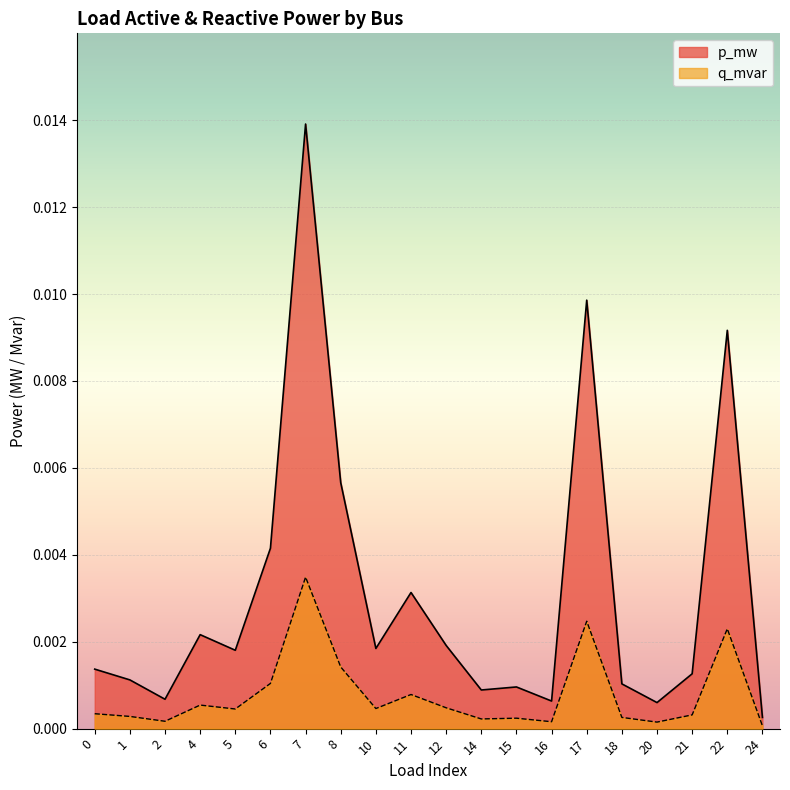

Which category has the lowest value across all series?

24